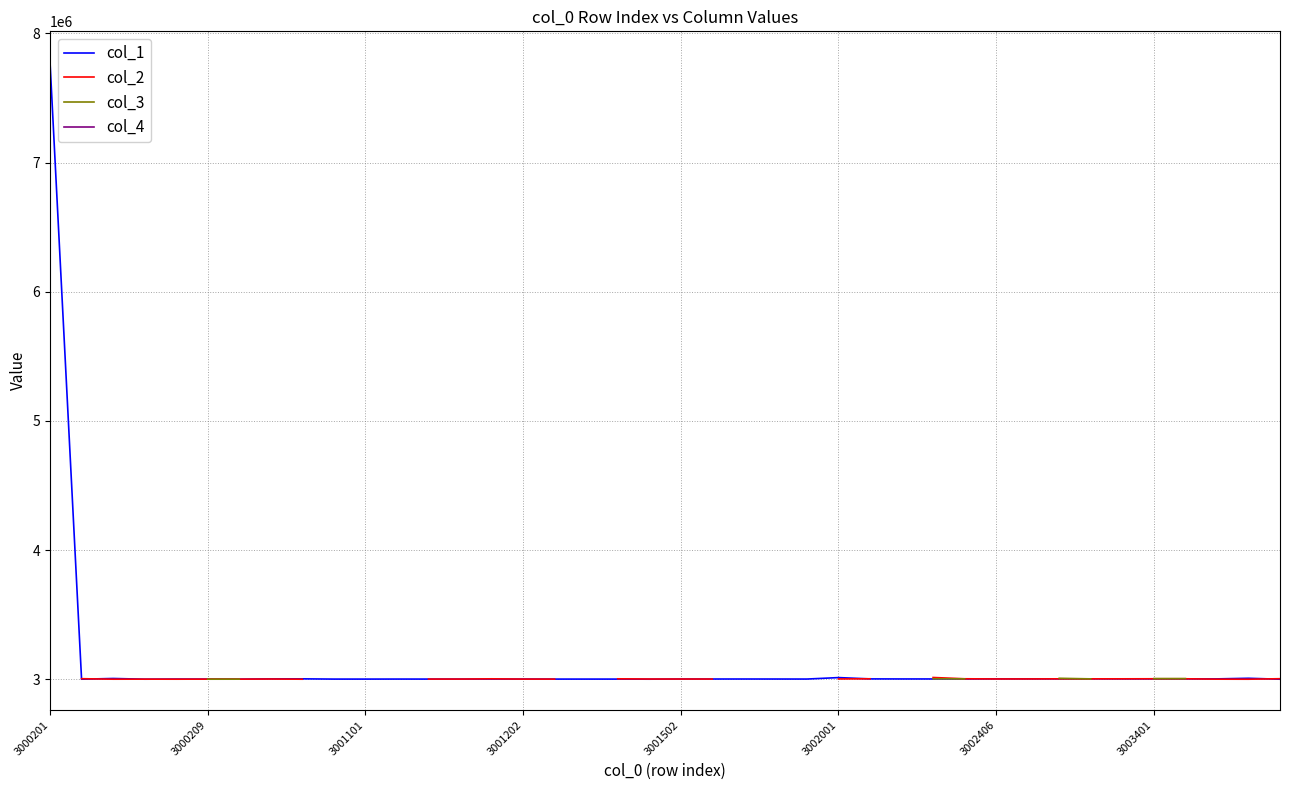

How many positive values does the col_2 series have?

33